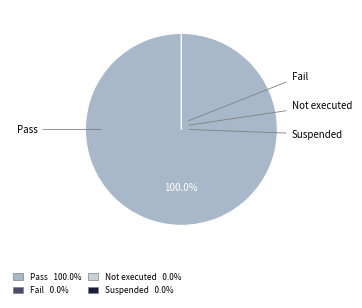

What portion of the pie excludes Not executed?

100.0%